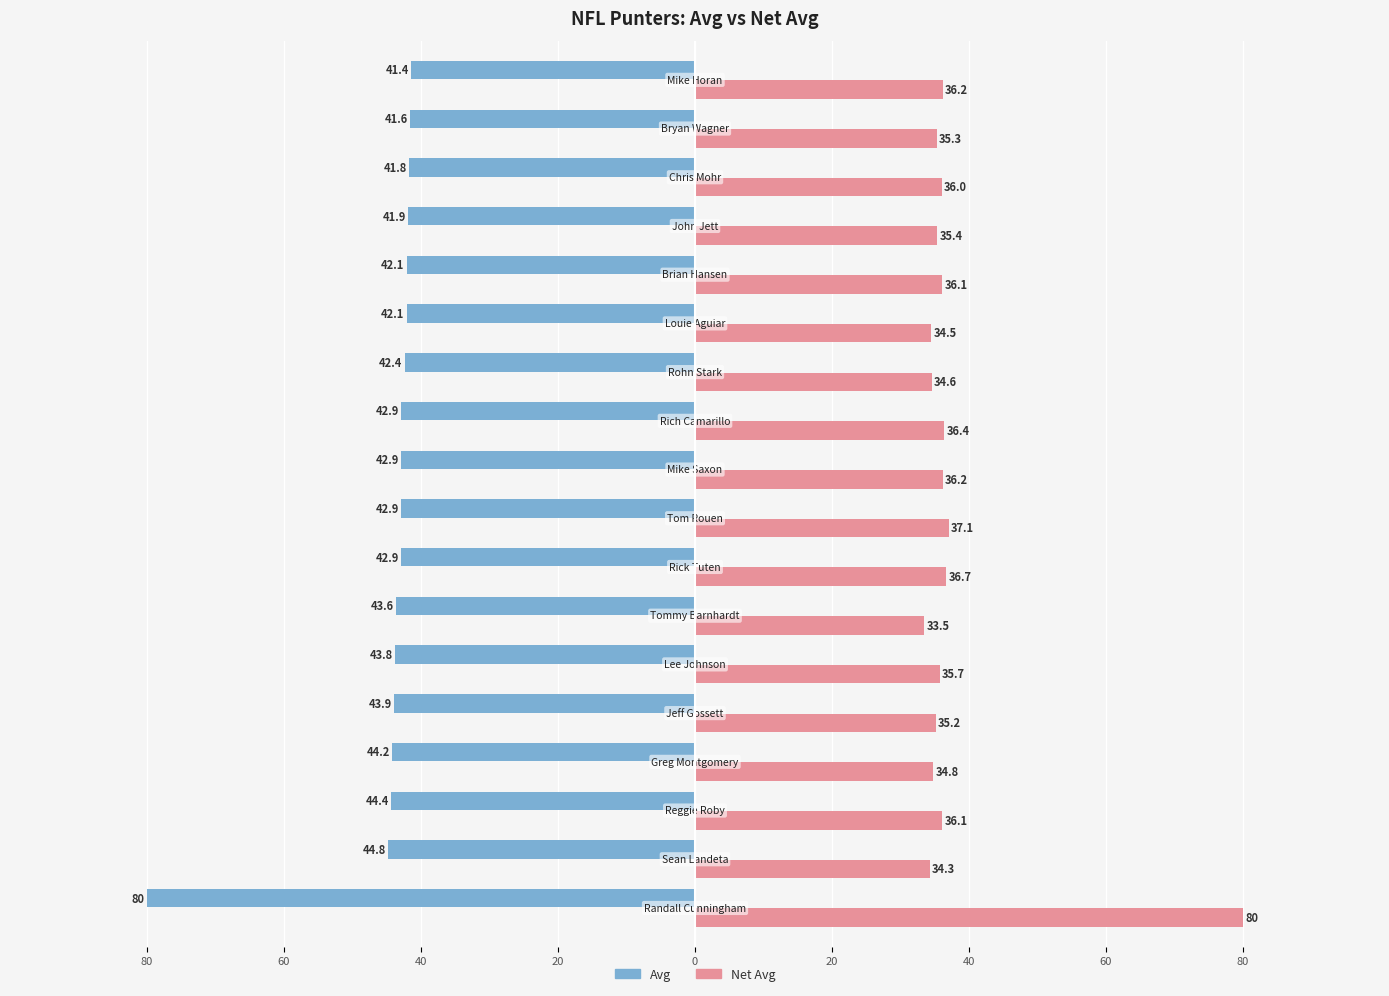

What is the label of the 1st bar from the left?

80